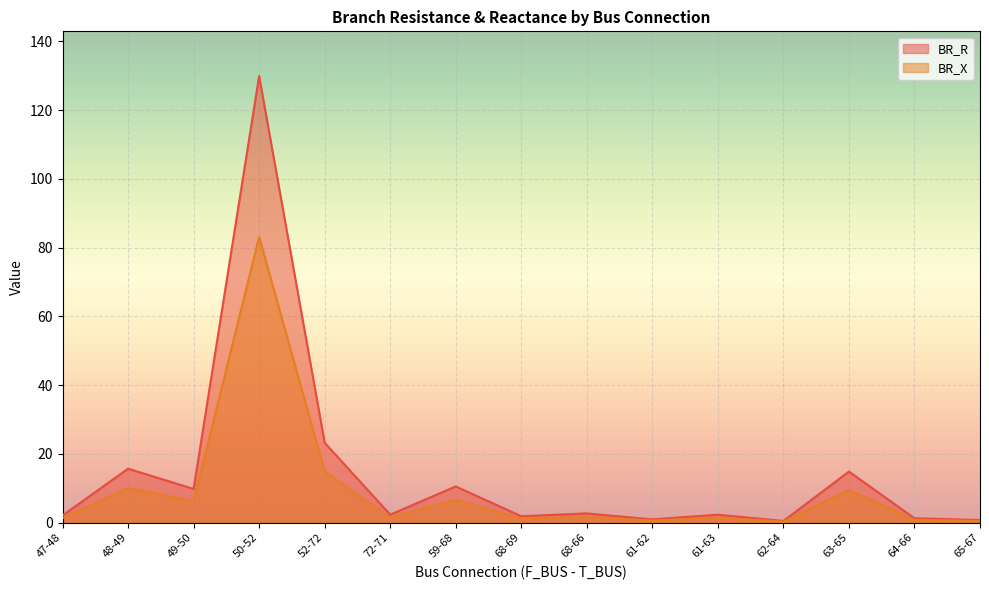

What is the label of the 7th point from the left?

59-68